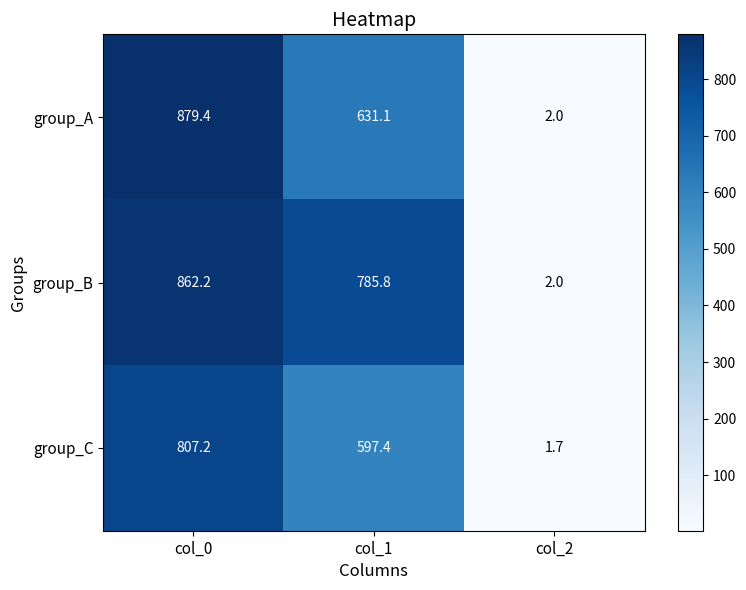

Reading left to right, what are all the values shown in this chart?

group_A: 879.4	631.1	2.0
group_B: 862.2	785.8	2.0
group_C: 807.2	597.4	1.7